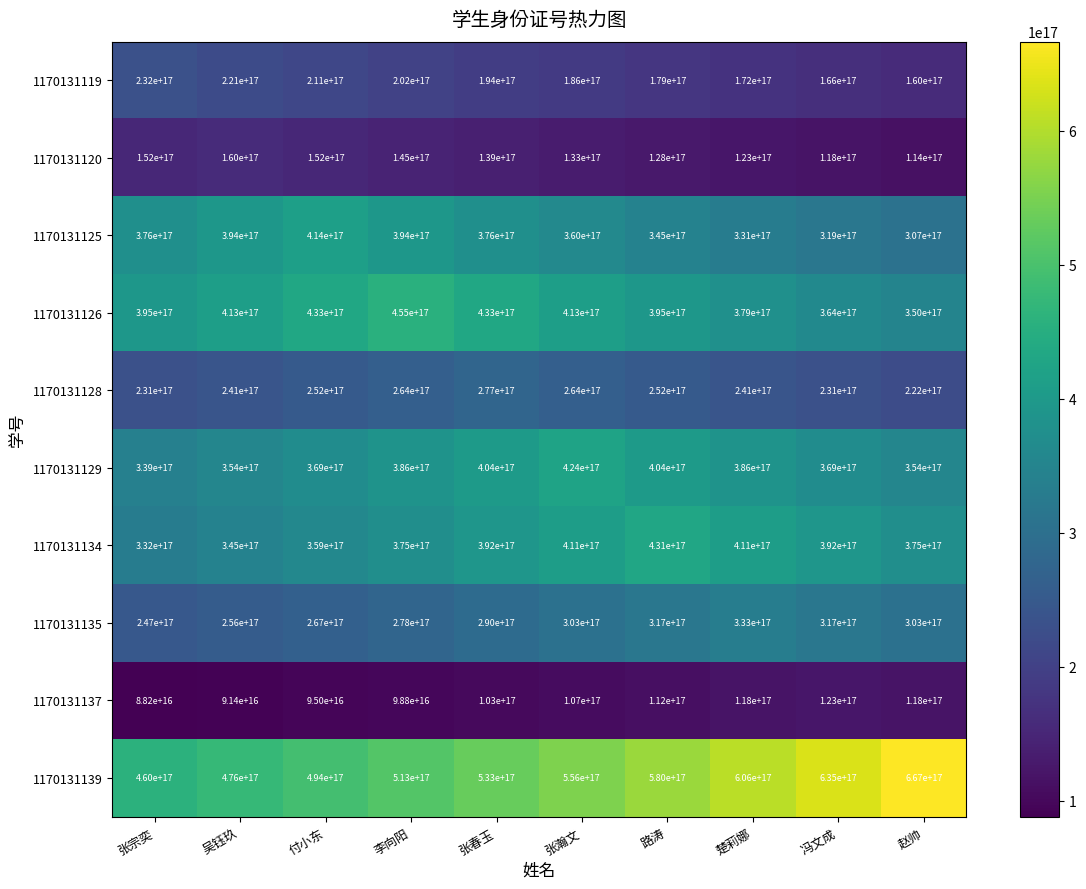

How many 1170131126 values are between 379000000000000000 and 433000000000000000?

7